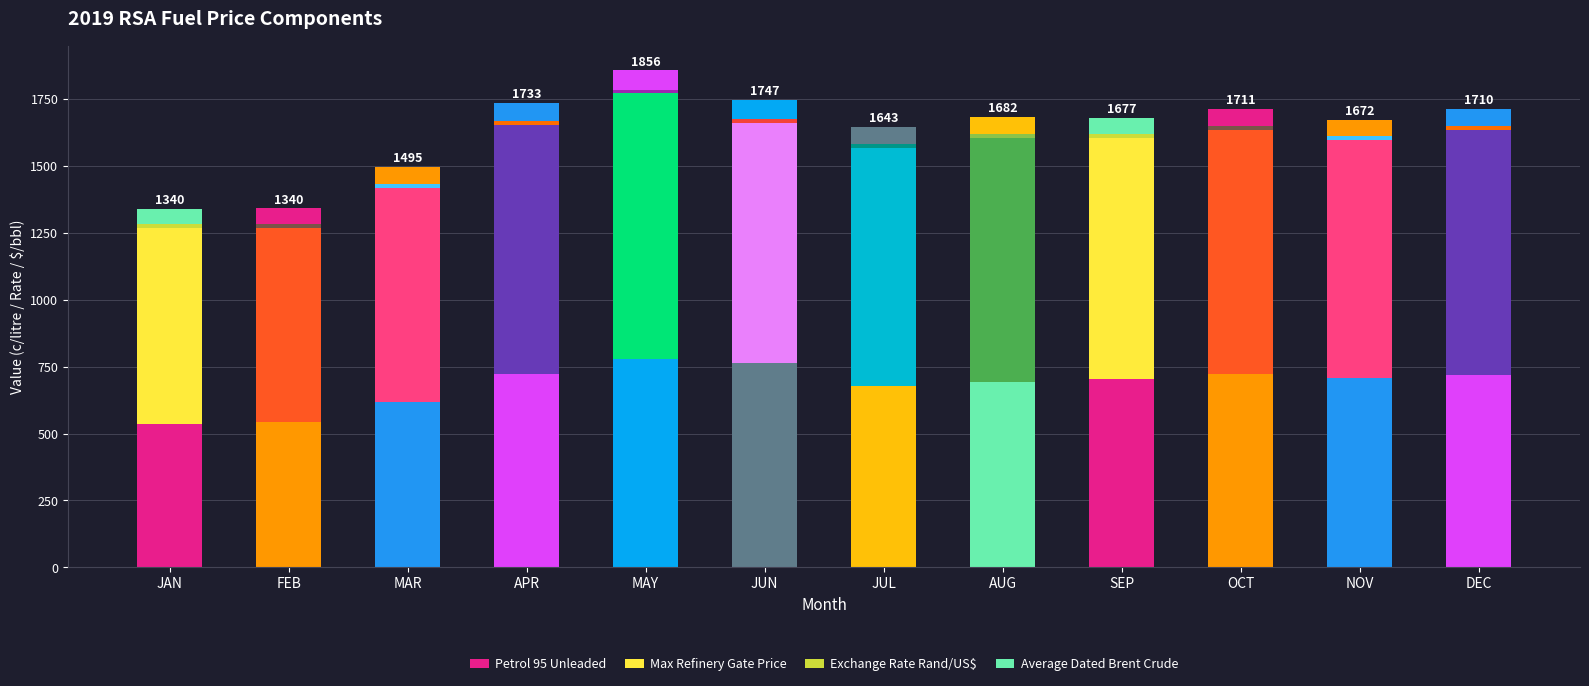

How many bars are there in total?

12